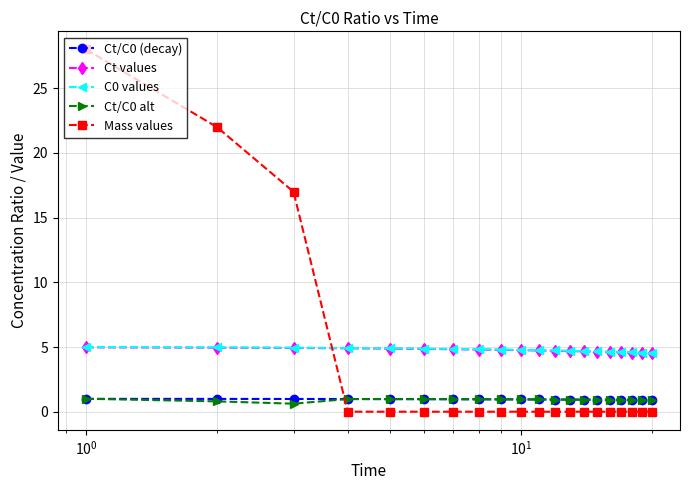

At how many categories does at least one series exceed 14?

3